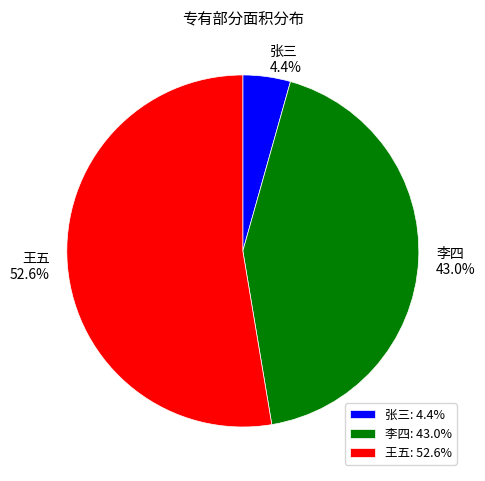

Does any single category account for the majority?

Yes